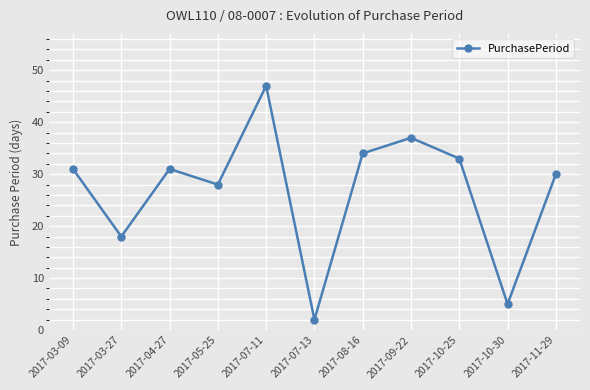

How many series are shown in this chart?

1